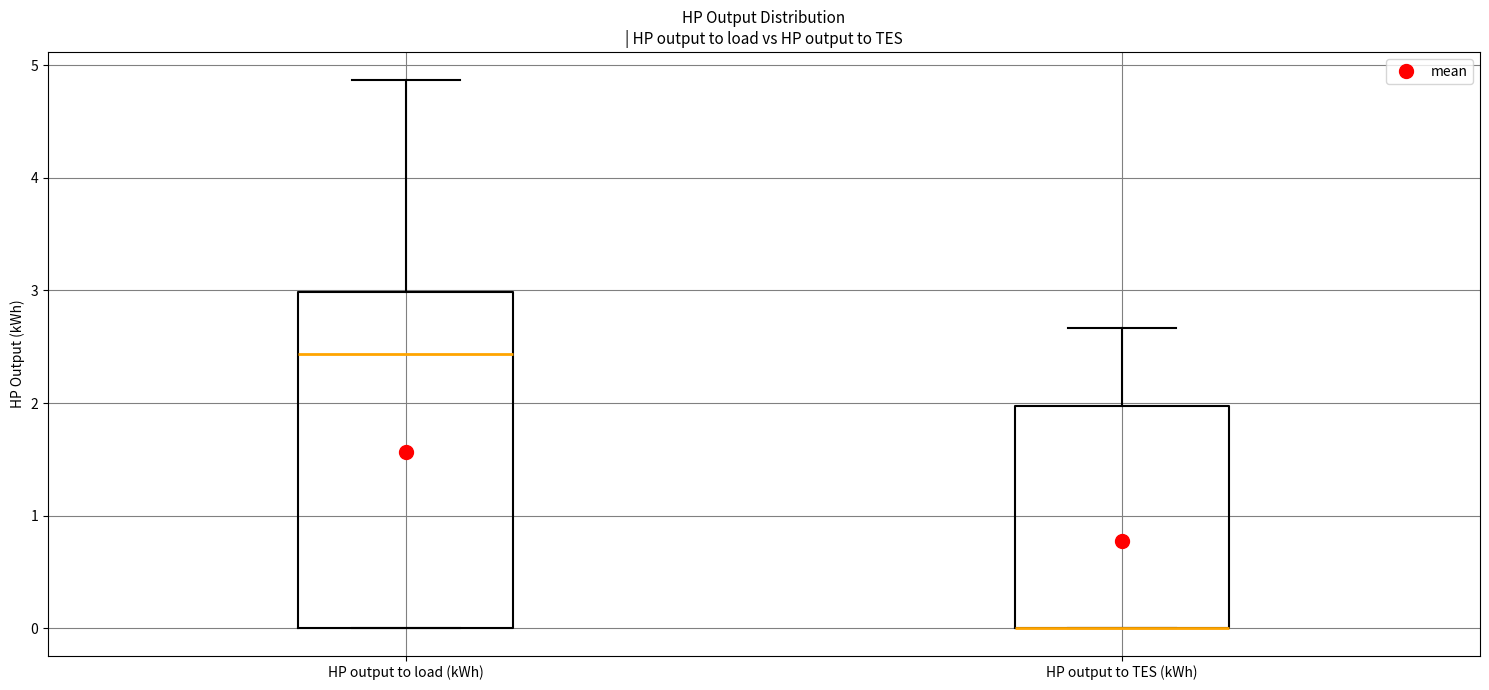

Which box is the tallest, from its lower edge to its upper edge?

HP output to load (kWh)